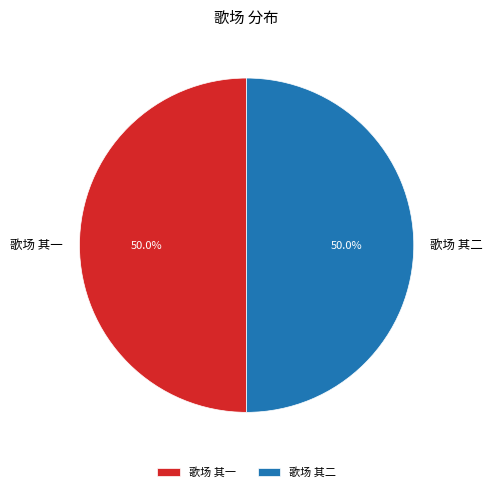

To the nearest percent, what percentage of the pie is 歌场 其二?

50%